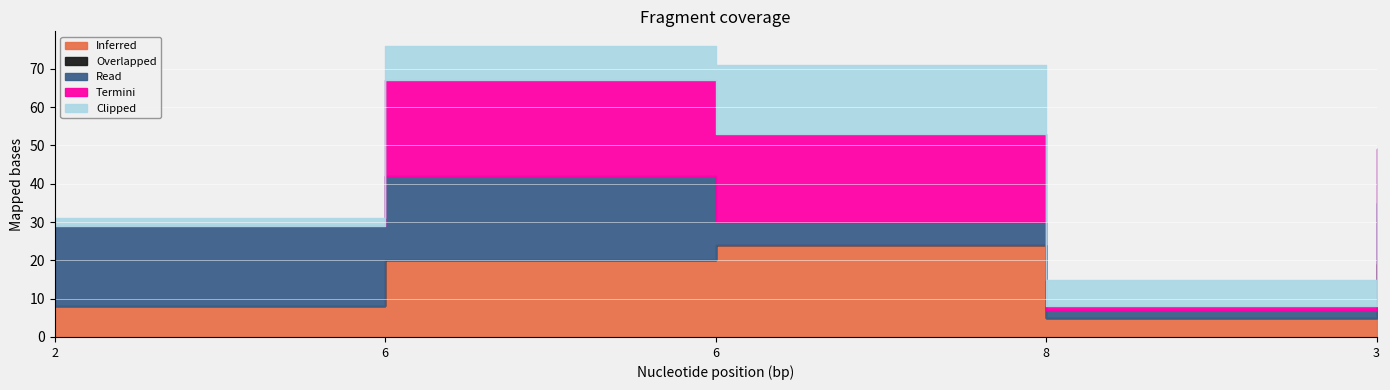

What is the label of the 3rd point from the left?

6